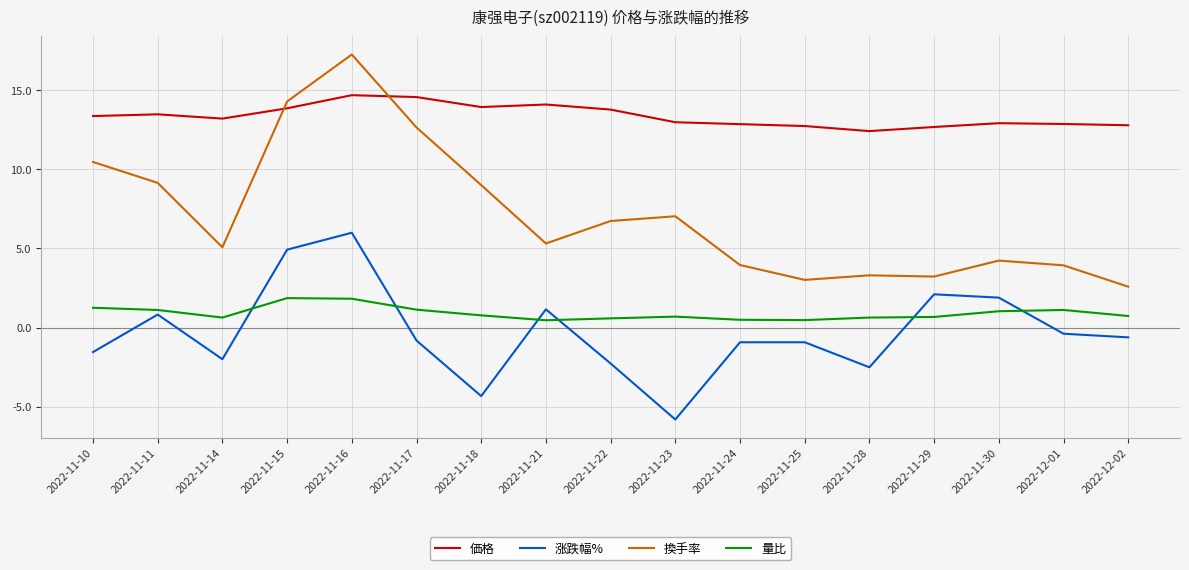

How many categories are shown in the chart?

17